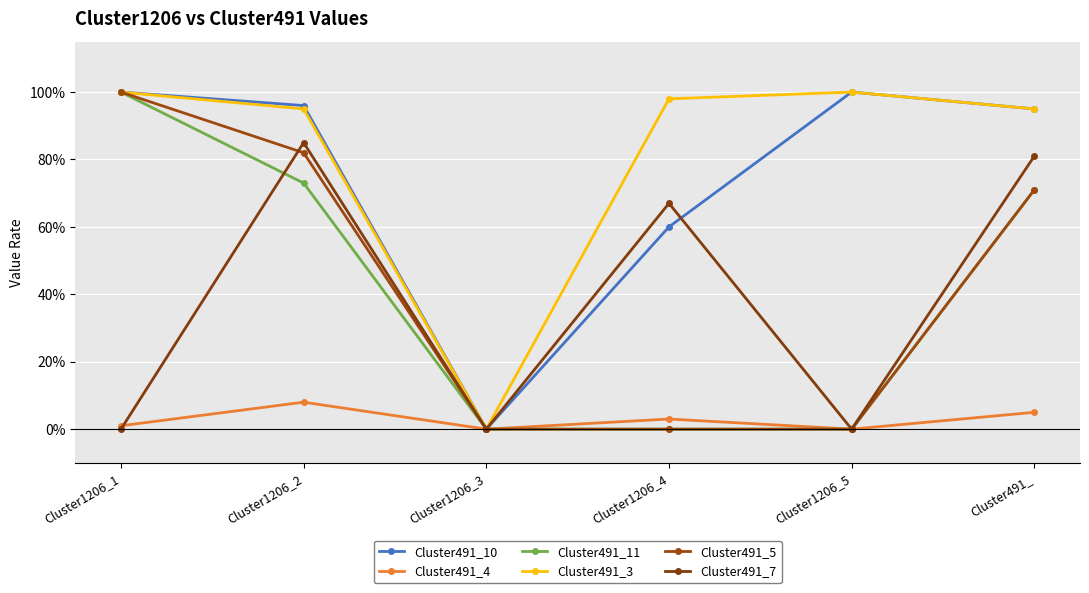

True or false: Cluster491_5 and Cluster491_10 cross at least once.

False